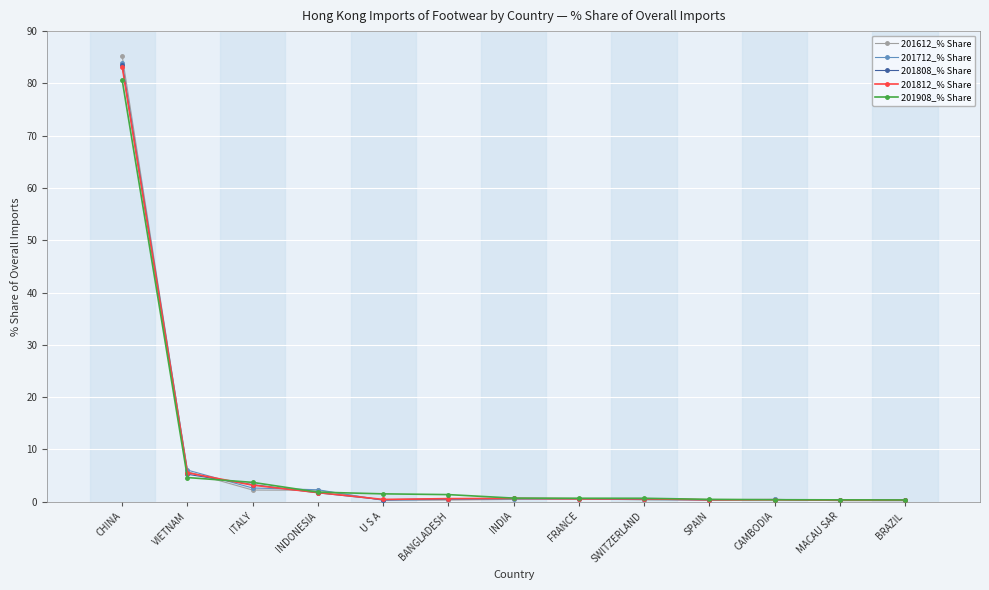

What is the maximum value shown in the chart?

85.2